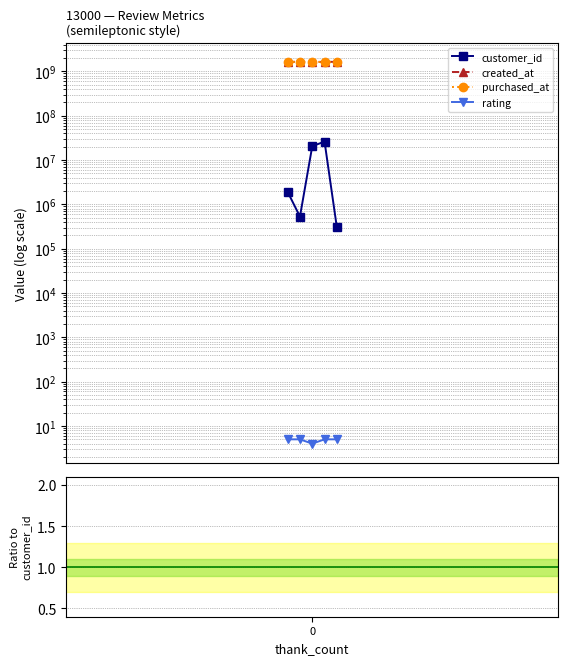

True or false: customer_id has a value of 20531465.0 at 2.

True